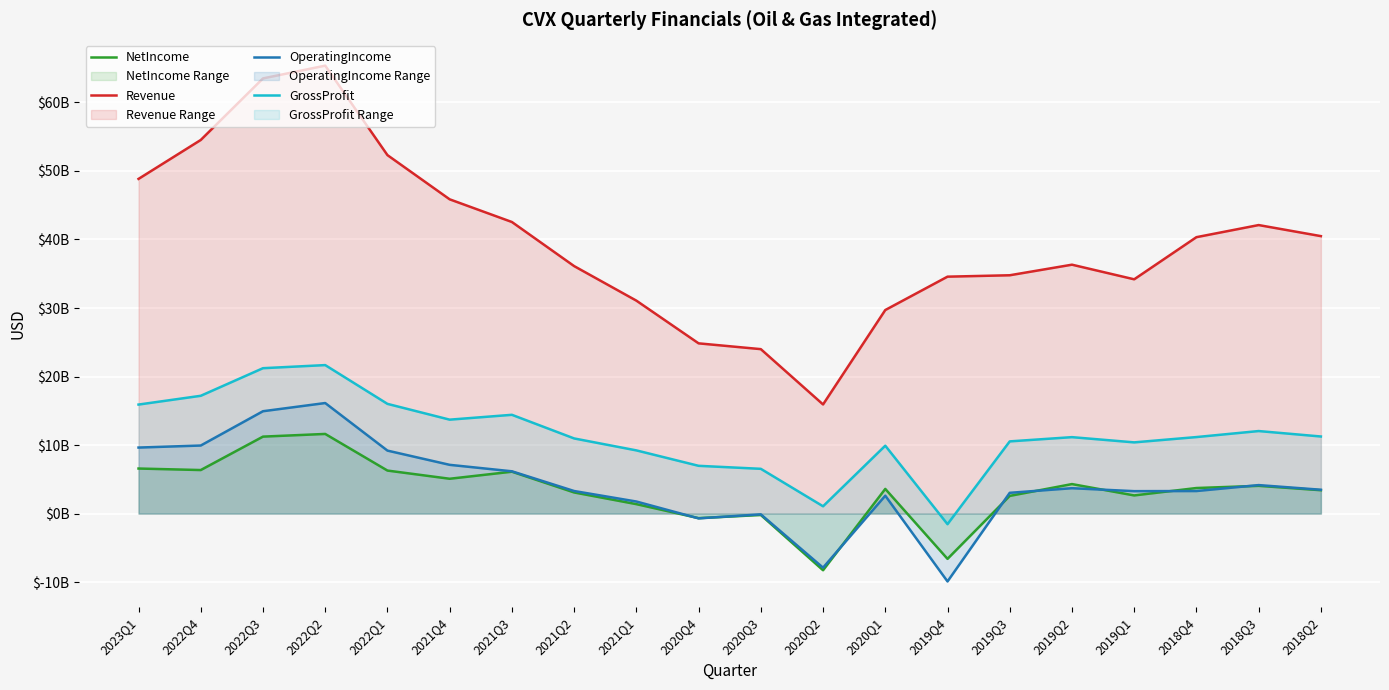

Where is OperatingIncome nearest to the value 3113500000?

2019Q3